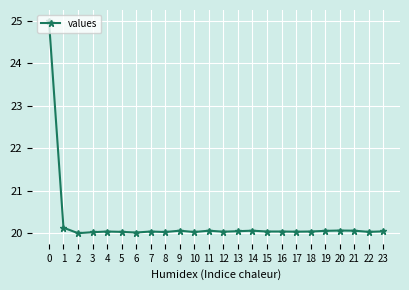

What is the ratio of the value at 7 to the value at 18?

1.0